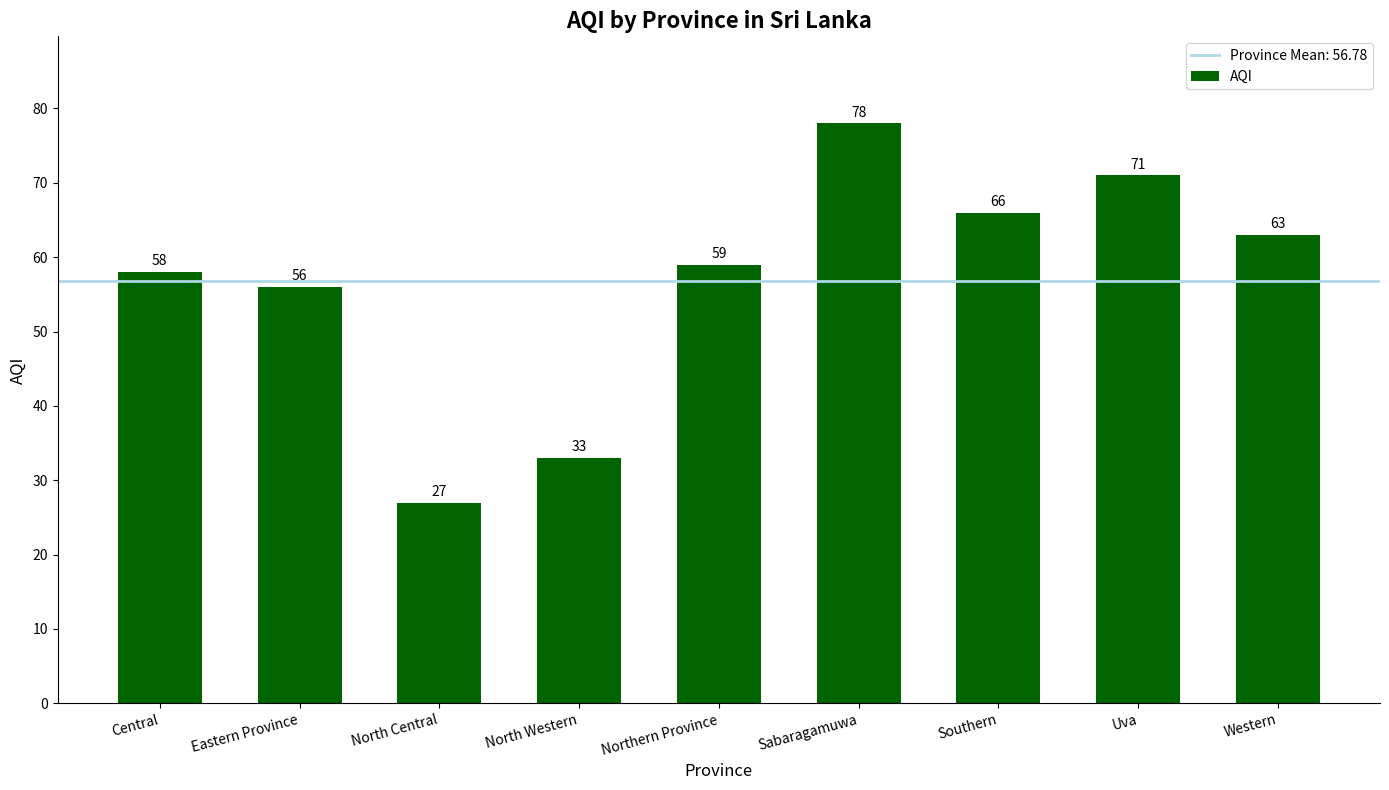

Rank the categories by value from highest to lowest.

Sabaragamuwa, Uva, Southern, Western, Northern Province, Central, Eastern Province, North Western, North Central